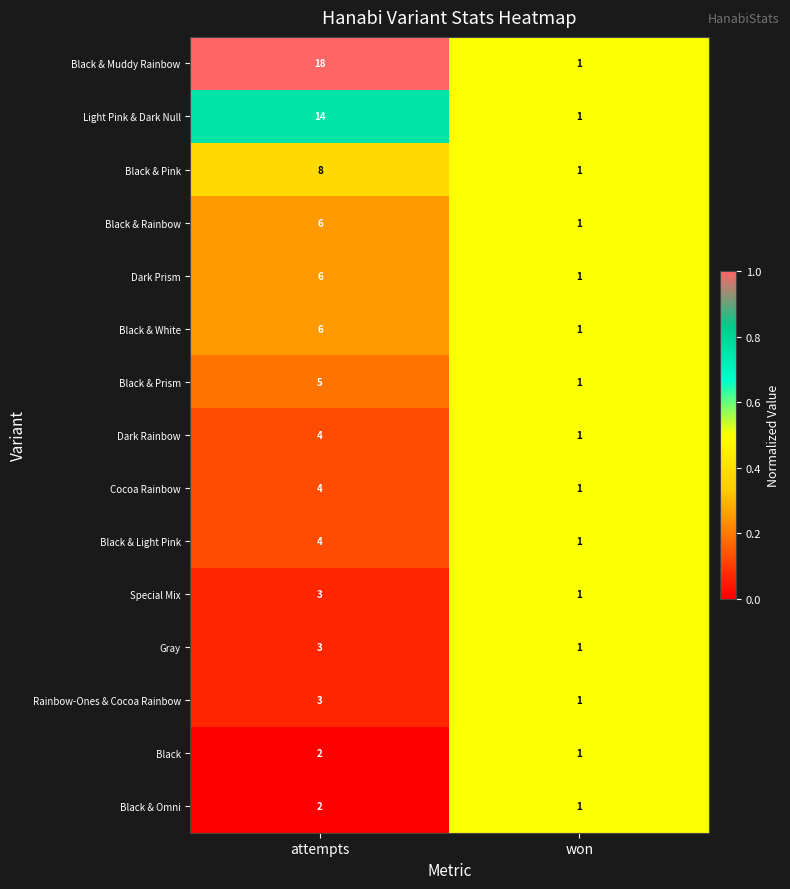

How many categories are shown in the chart?

2